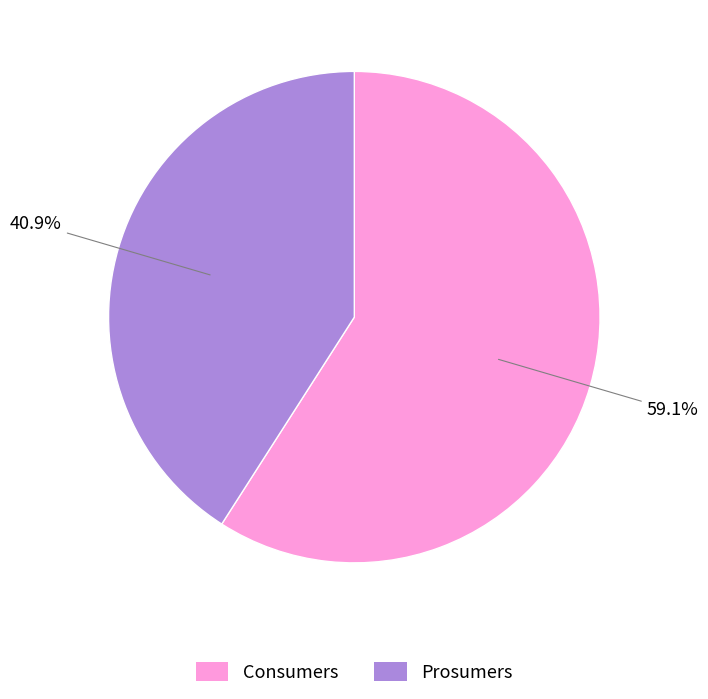

How many segments does this pie chart have?

2